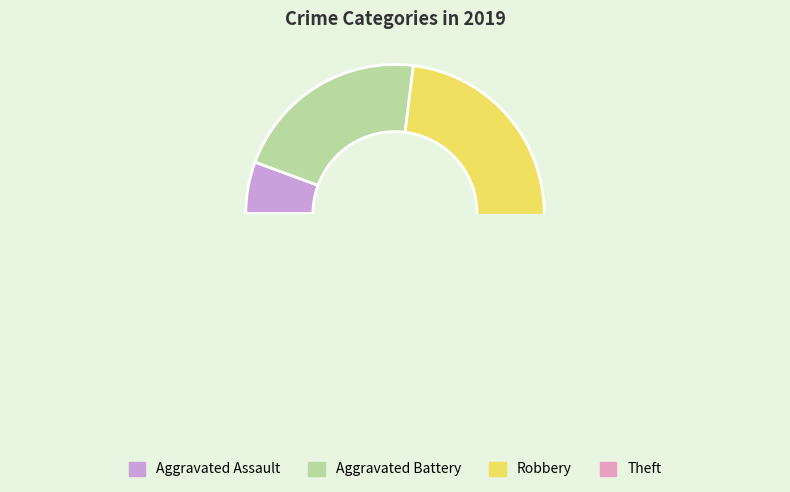

The Aggravated Battery slice represents 28% of the pie. True or false?

False